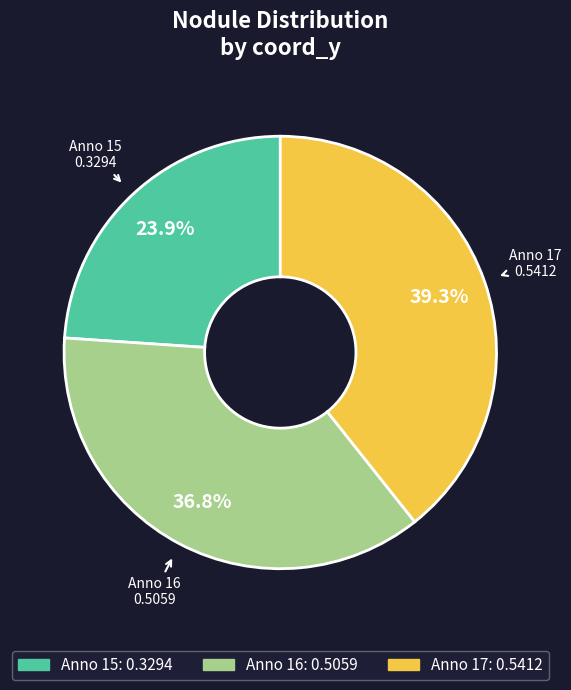

Is there any slice that represents more than half of the pie?

No